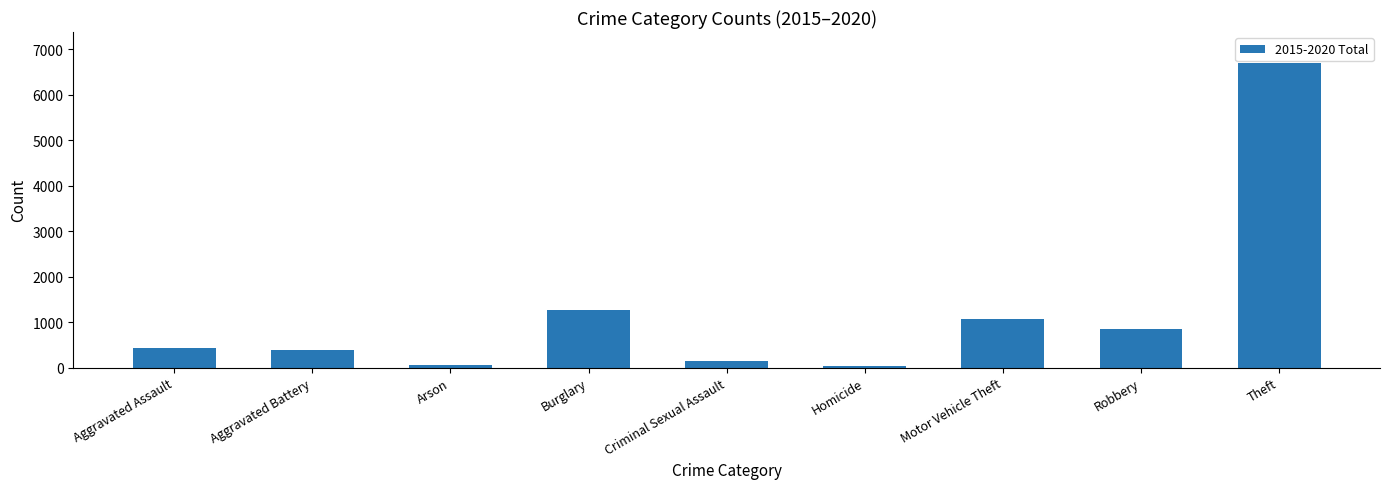

Approximately how many times larger is the value at Robbery compared to Burglary?

0.7